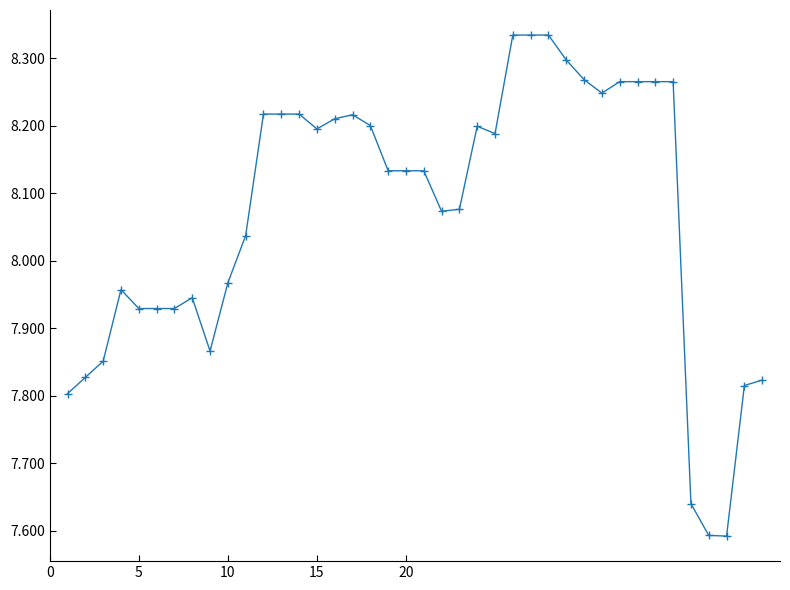

Is this an area chart (filled region under the line)?

No